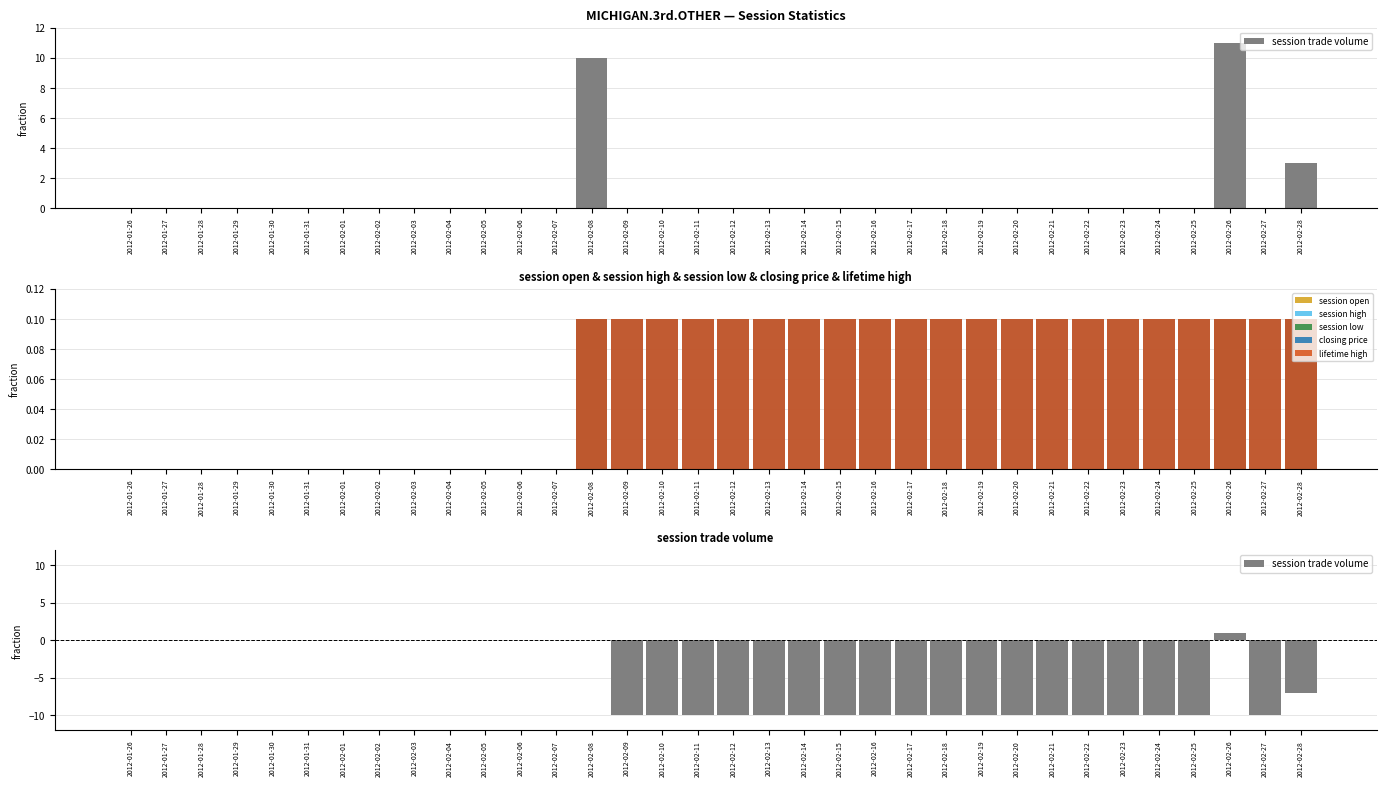

Which series changed the most between 2012-02-01 and 2012-02-06?

session trade volume